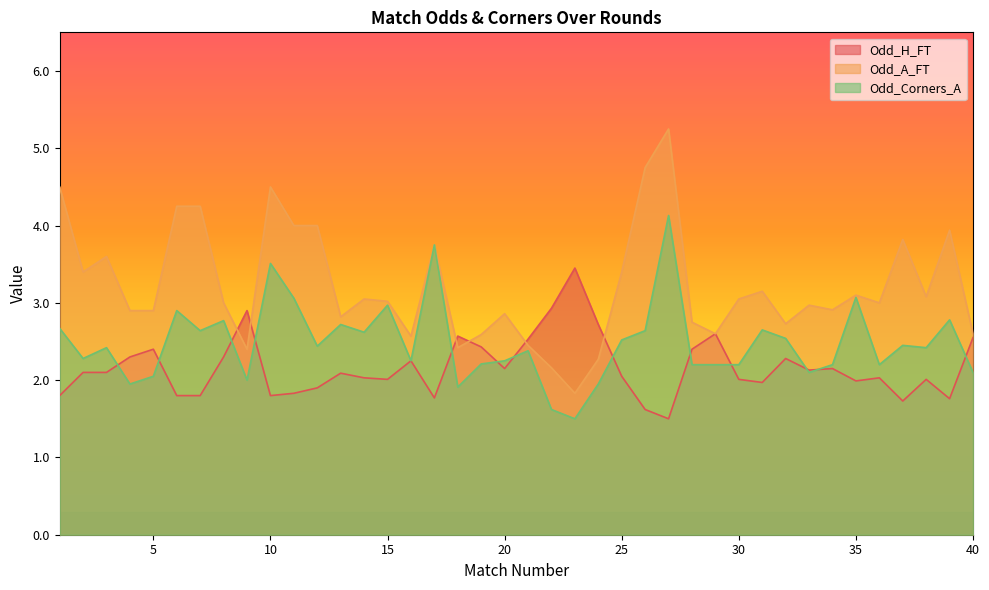

What is the difference between the Odd_H_FT values at 23 and 4?

1.2